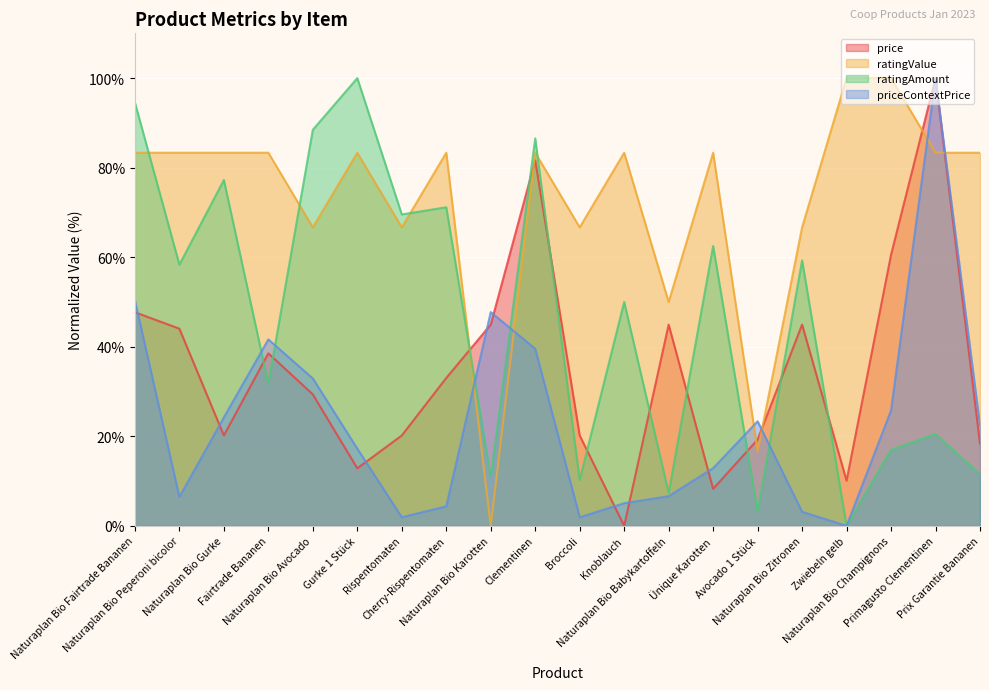

What are all the series names shown in the legend?

price, ratingValue, ratingAmount, priceContextPrice